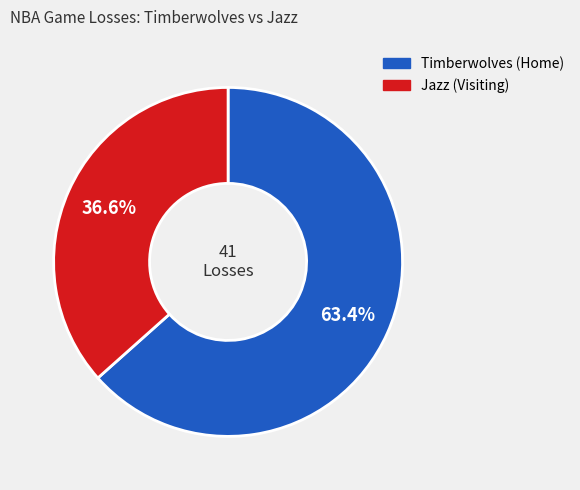

Count the number of slices in the pie.

2